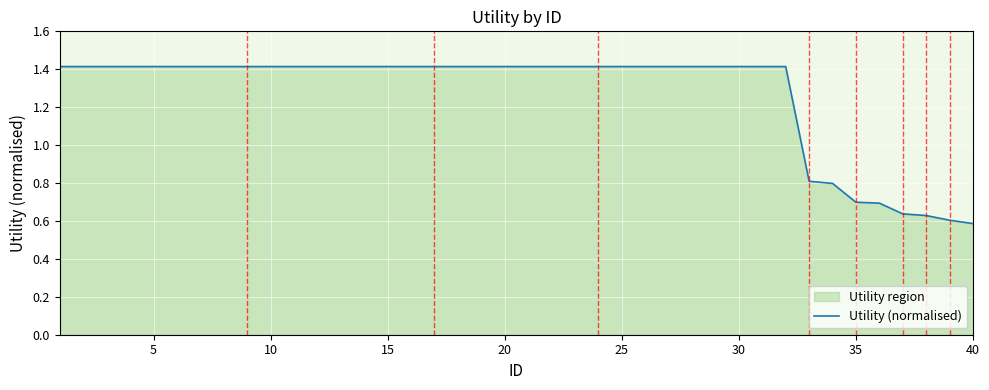

Approximately how many times larger is the value at 40 compared to 10?

0.4